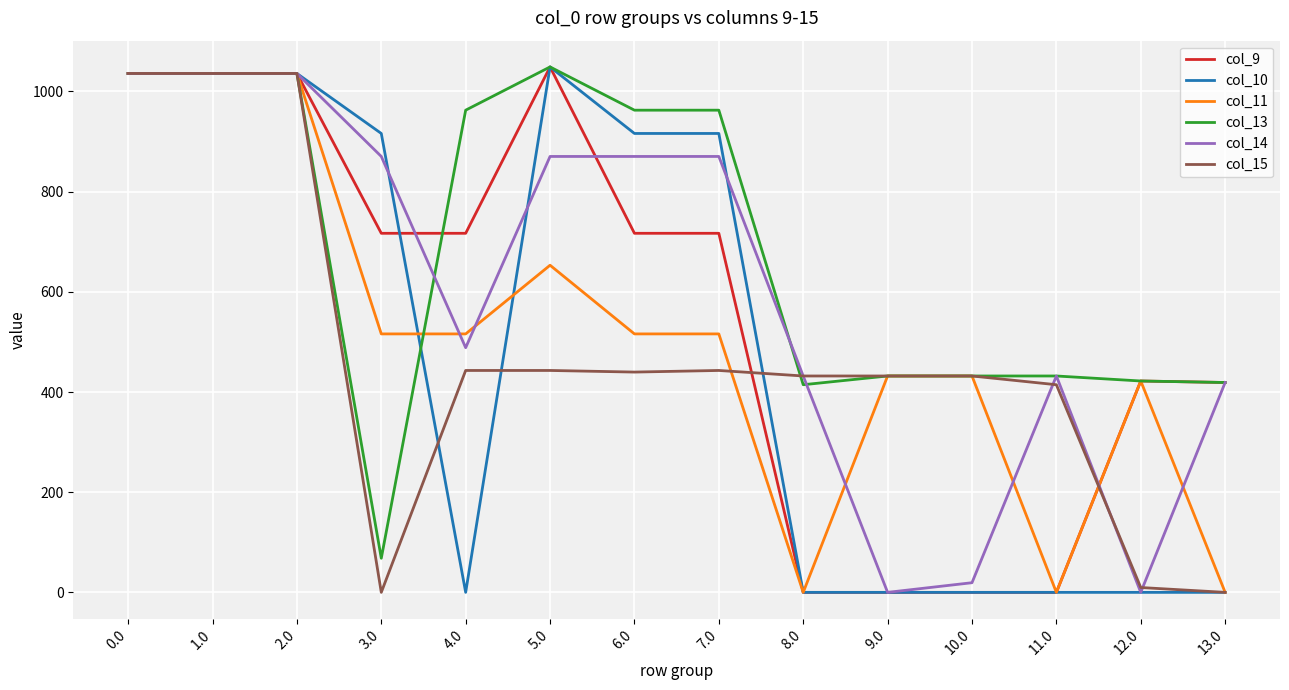

True or false: col_15 has a value of 260.3 at 9.0.

False